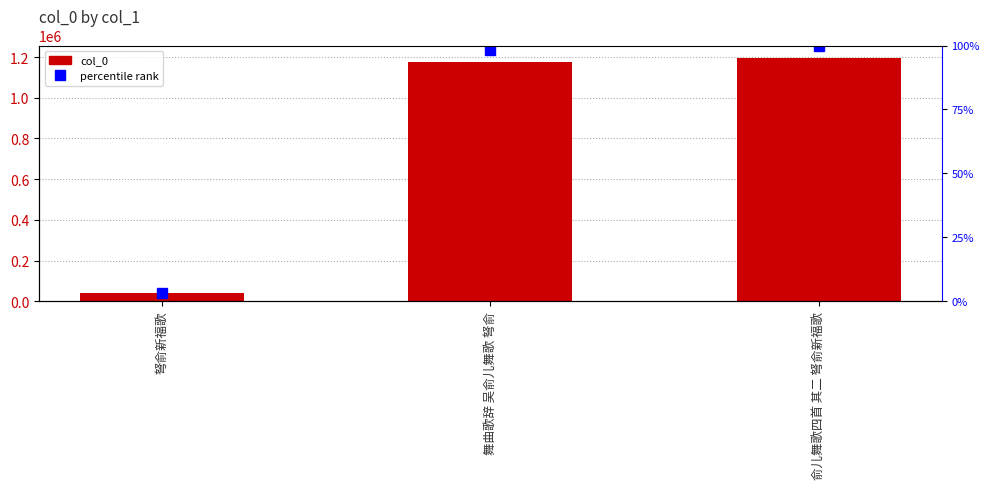

List the series in order of their overall mean, highest first.

col_0, percentile rank